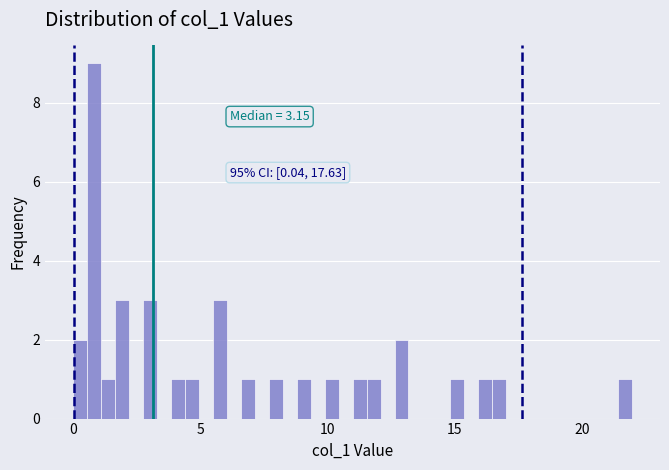

Around what value on the x-axis is the tallest bar? Give the approximate position of its centre, as read against the axis.

1.0